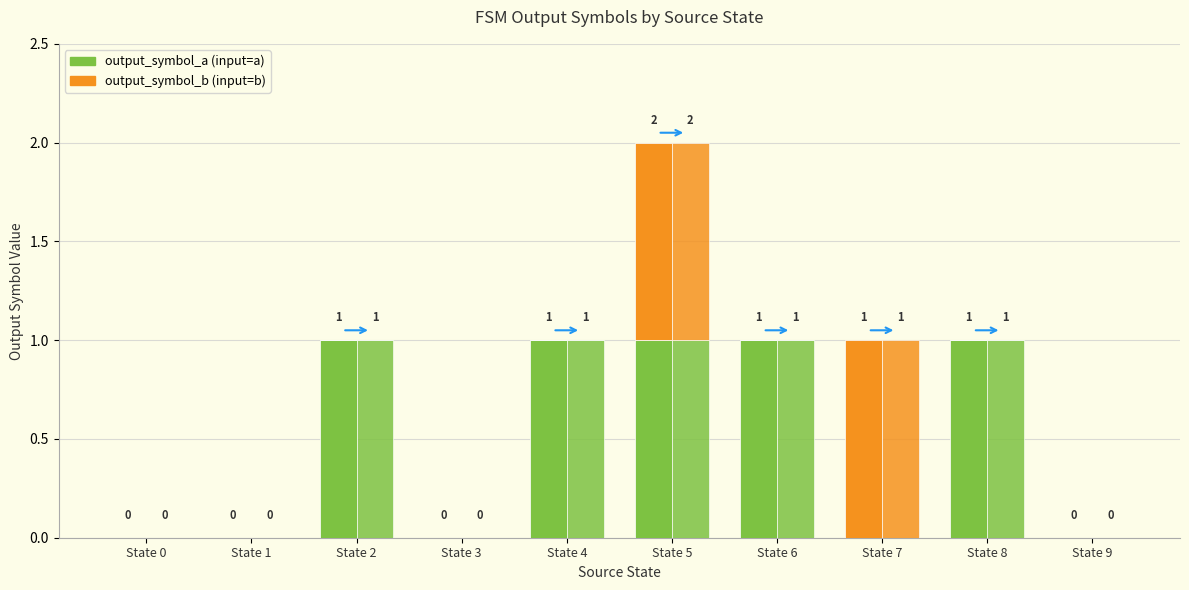

What is the difference between the output_symbol_b values at State 2 and State 5?

1